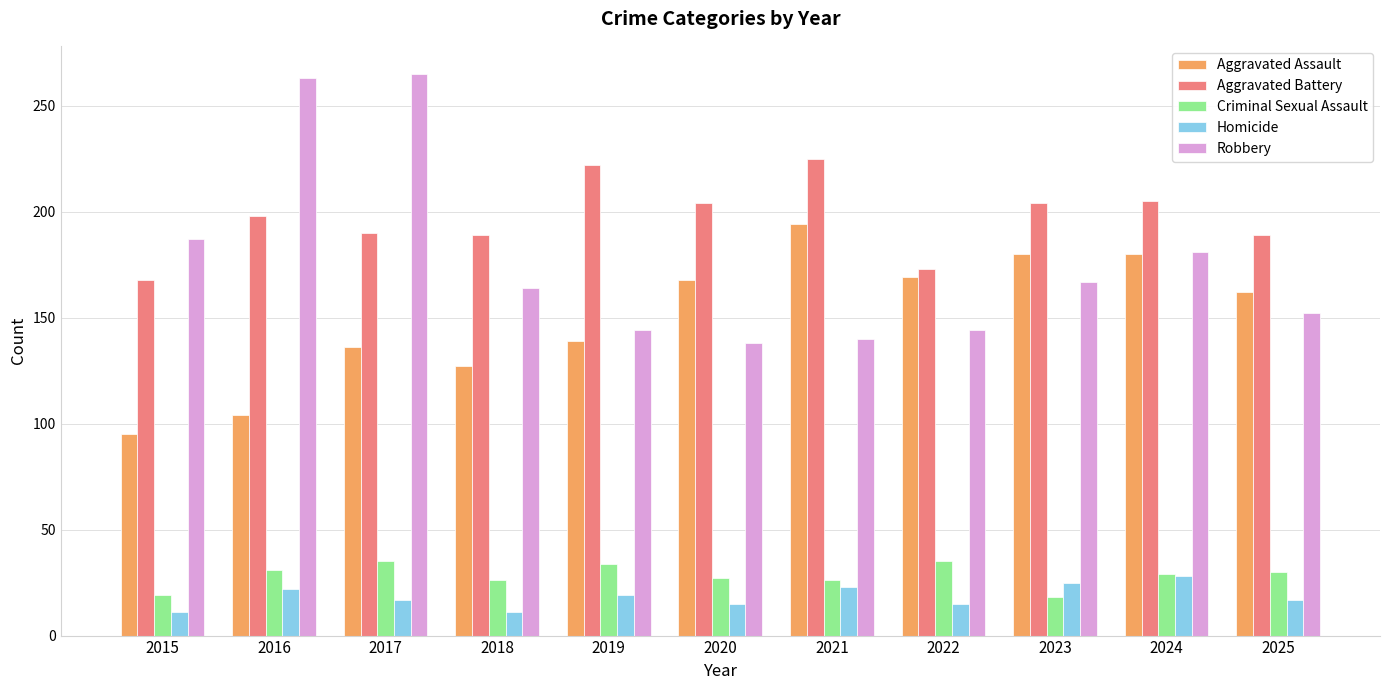

Which series has the widest spread of values?

Robbery